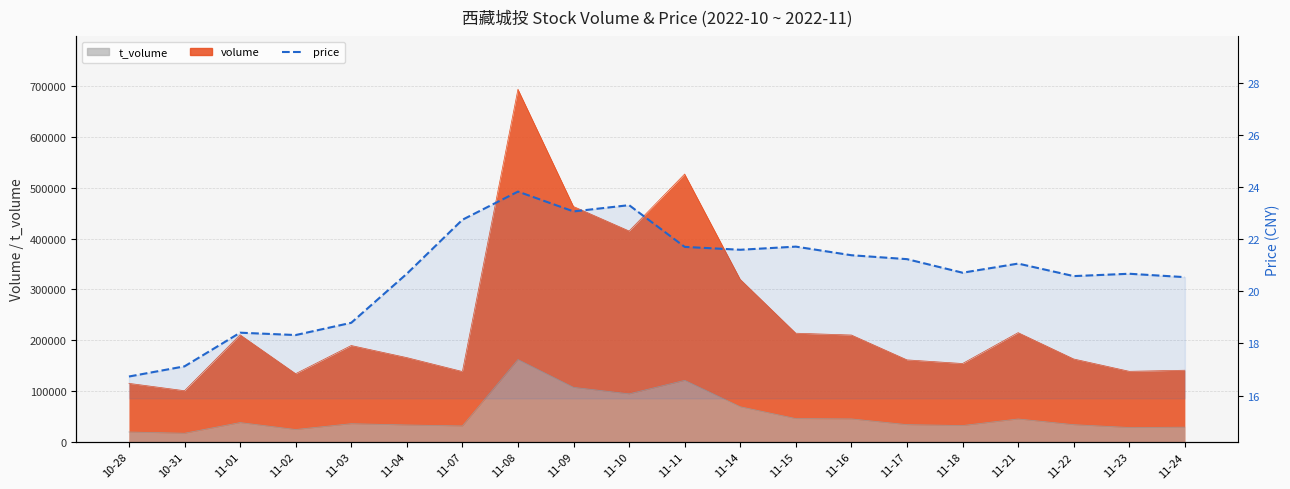

True or false: the data shows 13.6 at 11-07.

False